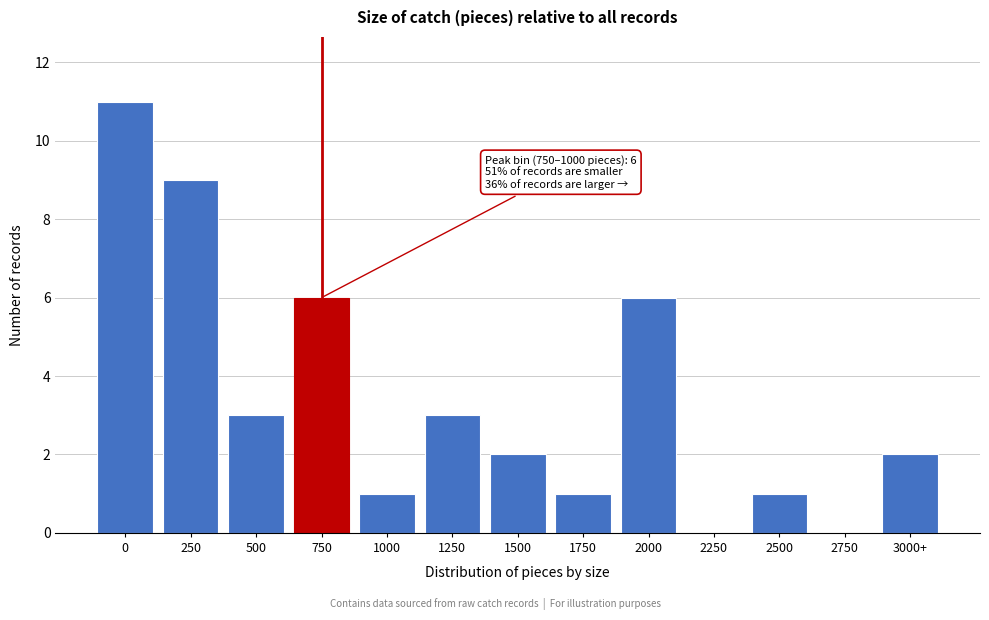

Reading right to left, what are all the values shown in this chart?

3000+=2	2750=0	2500=1	2250=0	2000=6	1750=1	1500=2	1250=3	1000=1	750=6	500=3	250=9	0=11